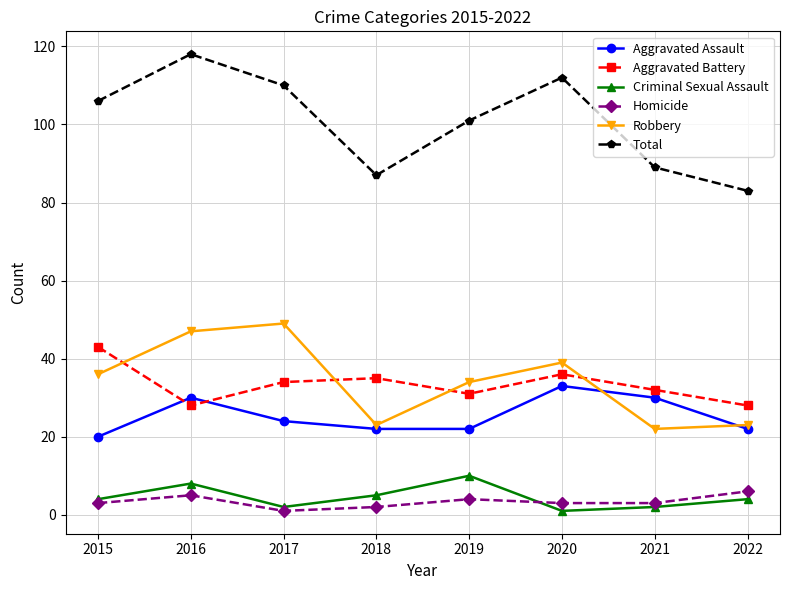

At which category does Robbery reach its first local peak?

2017